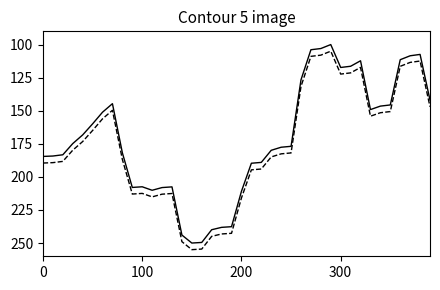

What is the smallest value displayed?

100.0